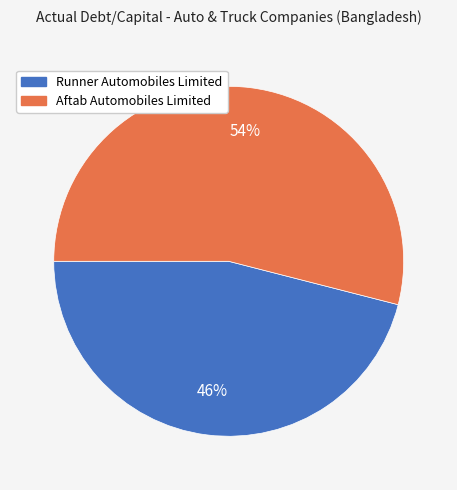

Between Runner Automobiles Limited and Aftab Automobiles Limited, which is larger?

Aftab Automobiles Limited